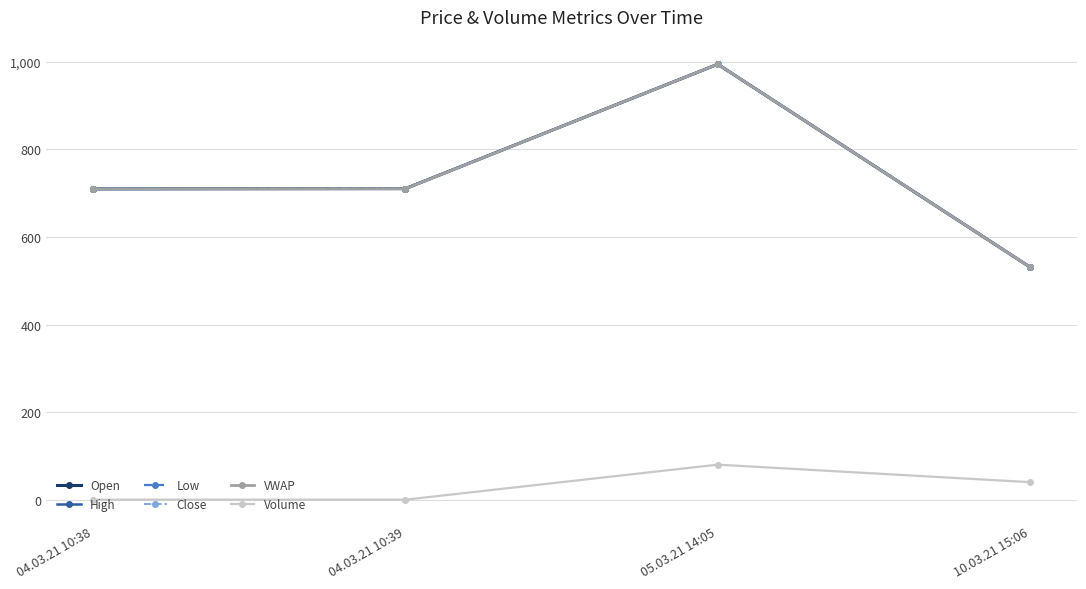

Is this an area chart (filled region under the line)?

No